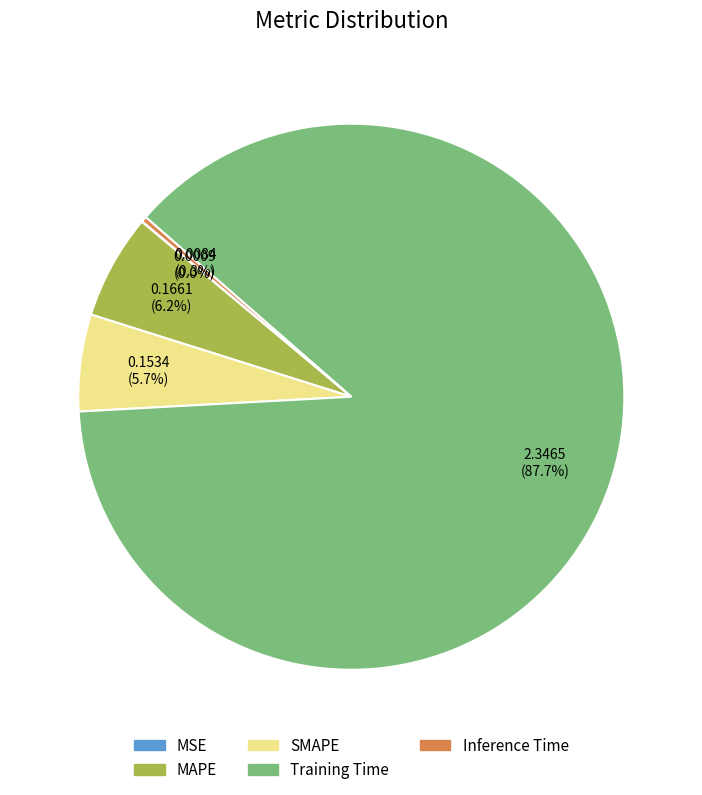

To the nearest percent, what portion does Training Time represent?

88%